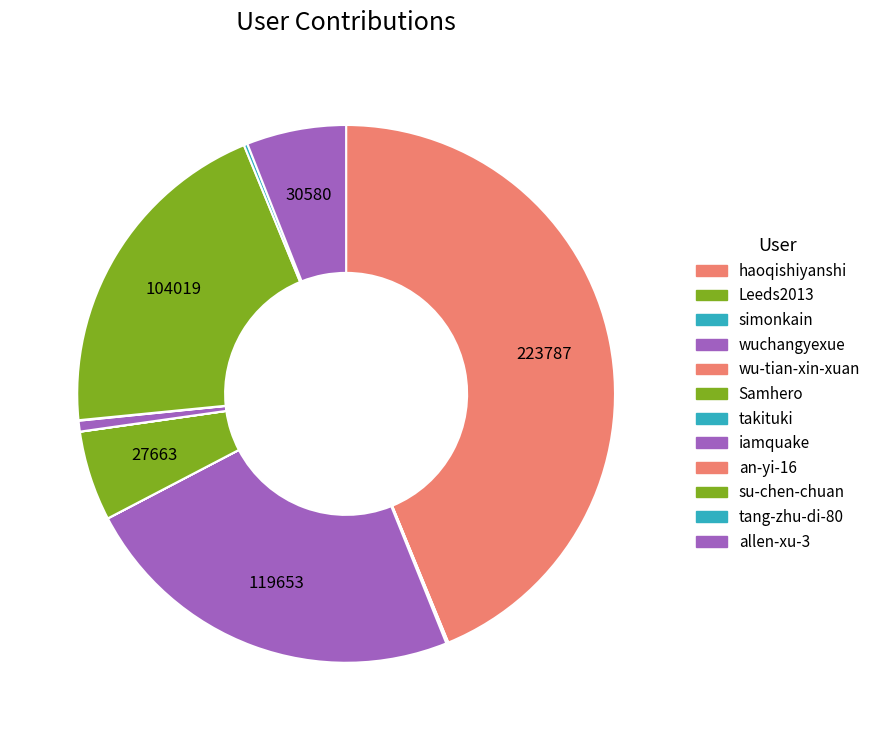

Is it true that iamquake is 1% of the pie?

True